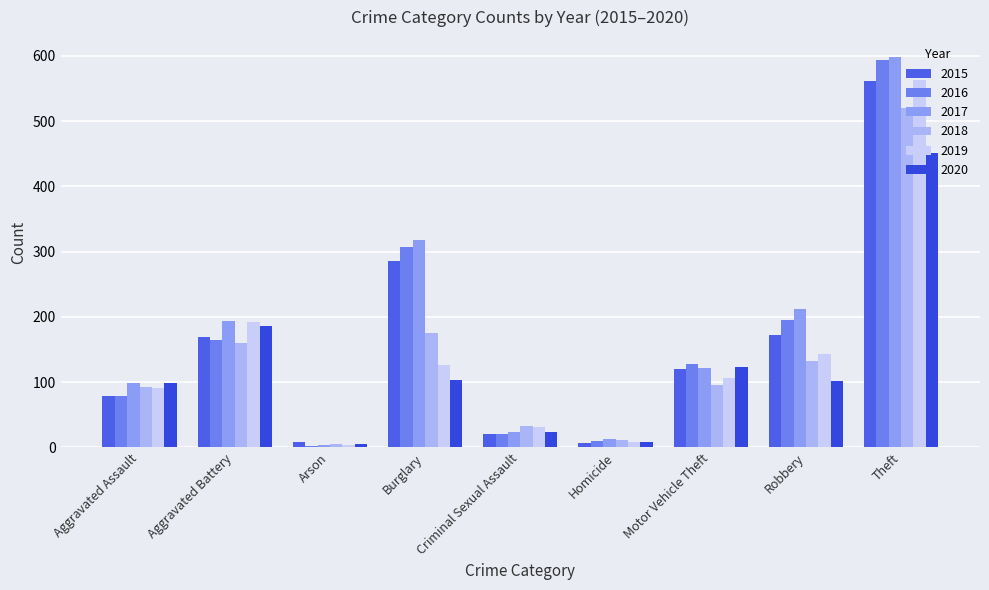

Between Aggravated Battery and Arson, which is larger?

Aggravated Battery